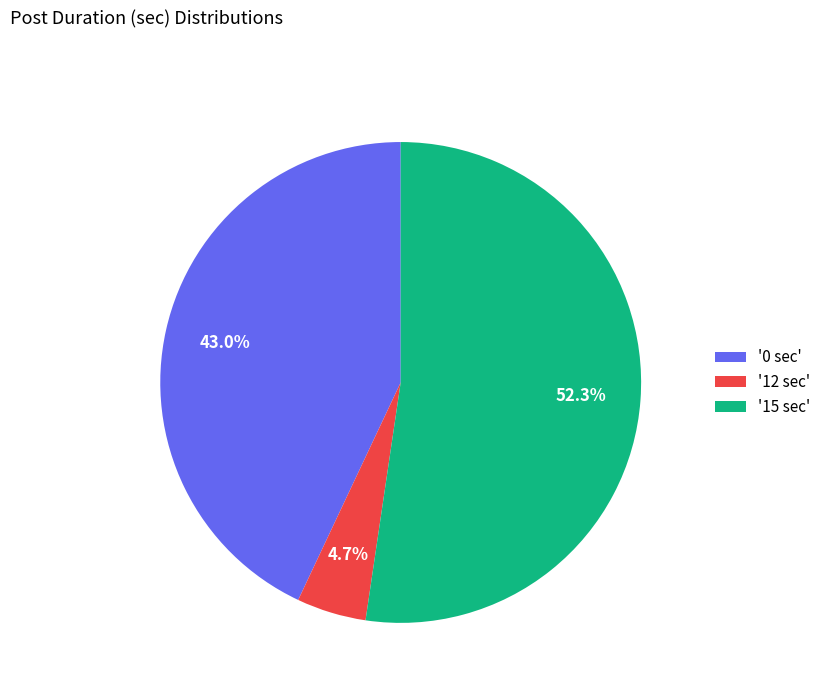

Is the sum of '15 sec' and '12 sec' greater than half?

Yes